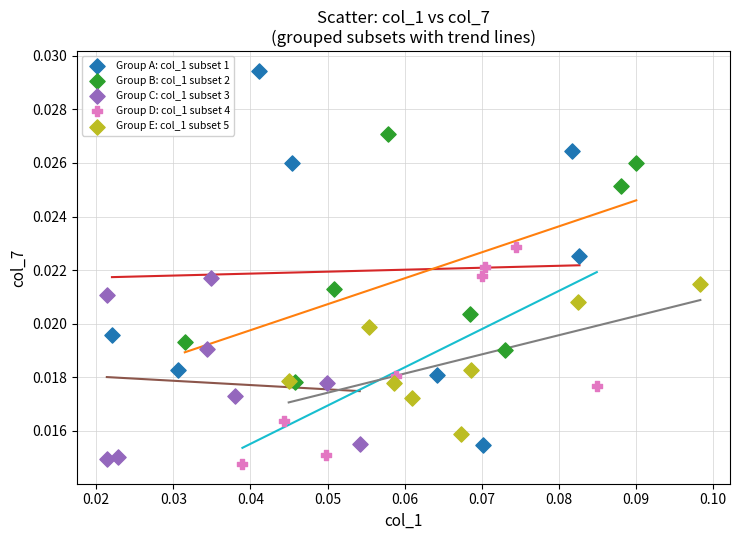

Which series reaches the maximum Y coordinate?

Group A: col_1 subset 1